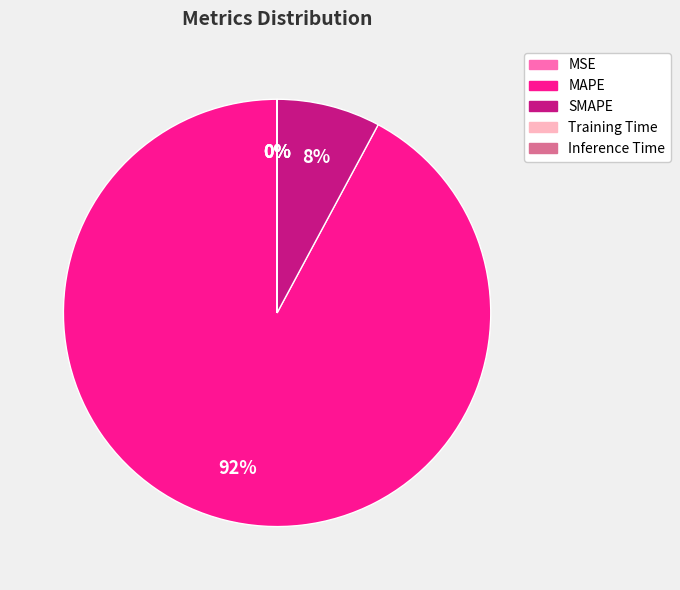

What is the largest slice in the pie chart?

MAPE